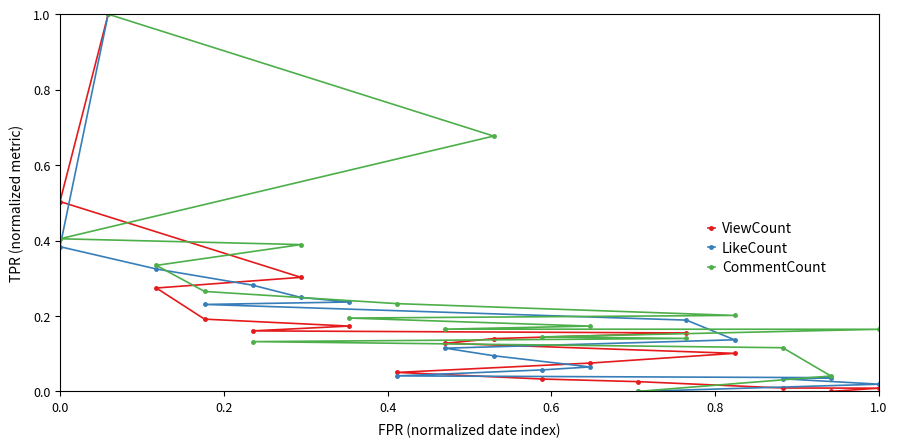

Does the chart display data point markers on the line(s)?

Yes